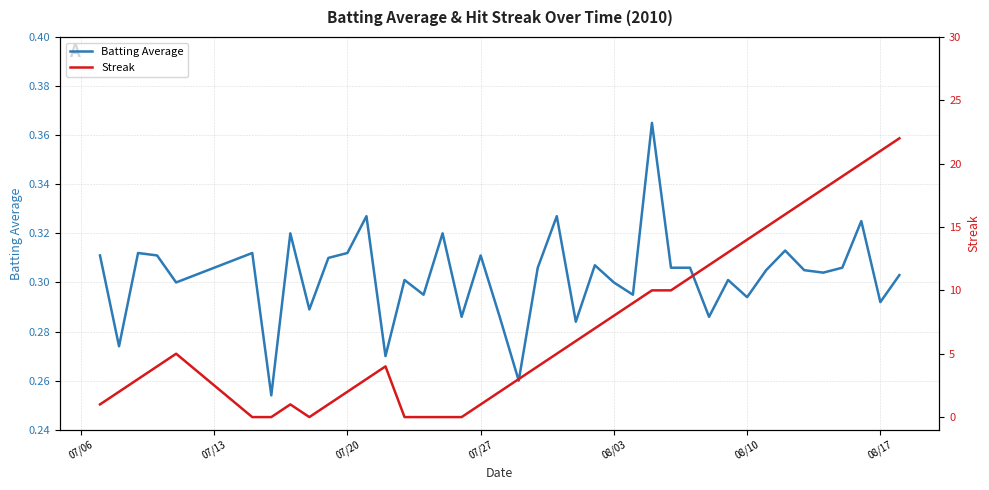

True or false: Batting Average and Streak cross at least once.

True